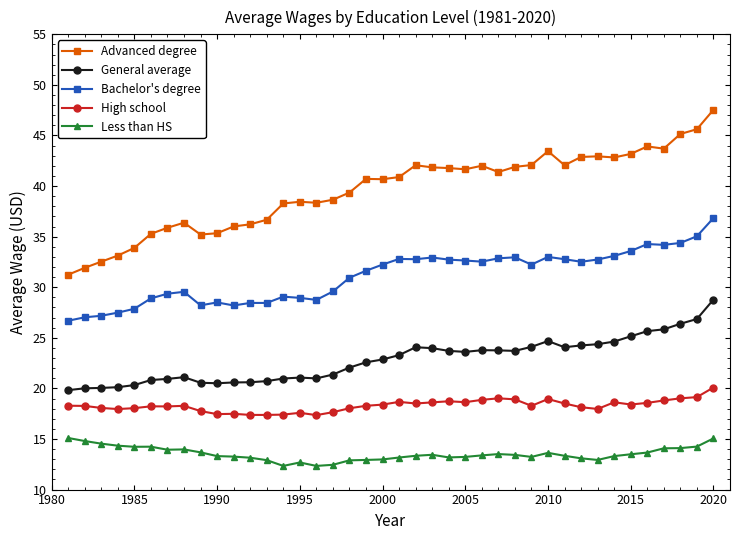

What is the minimum value shown in the chart?

12.3